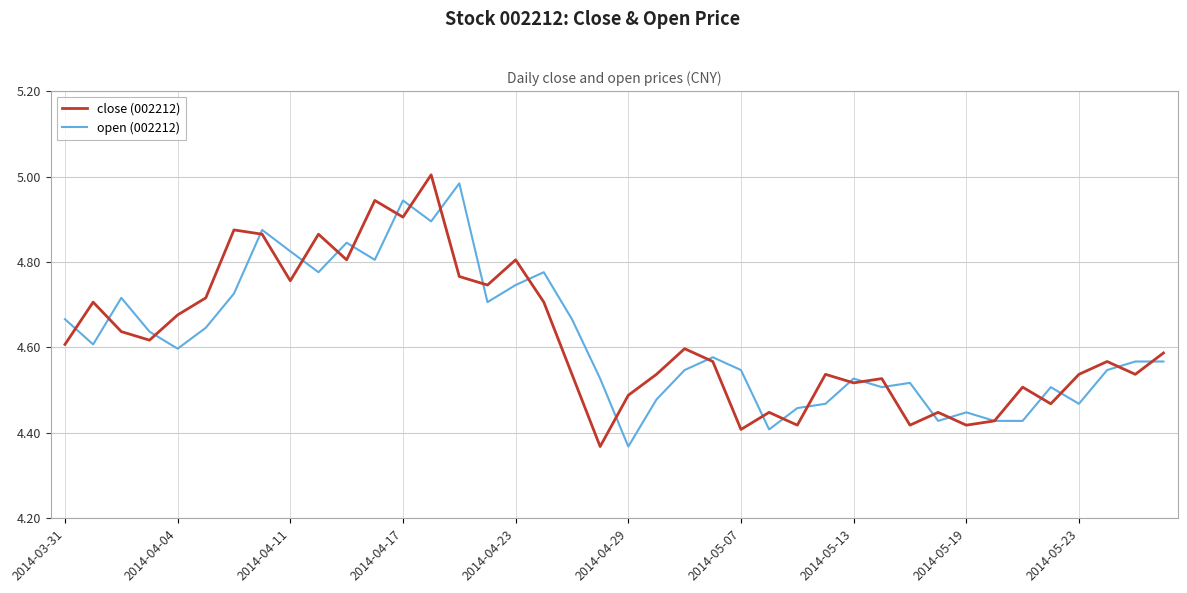

True or false: open (002212) has more than 1 interior local peaks.

True